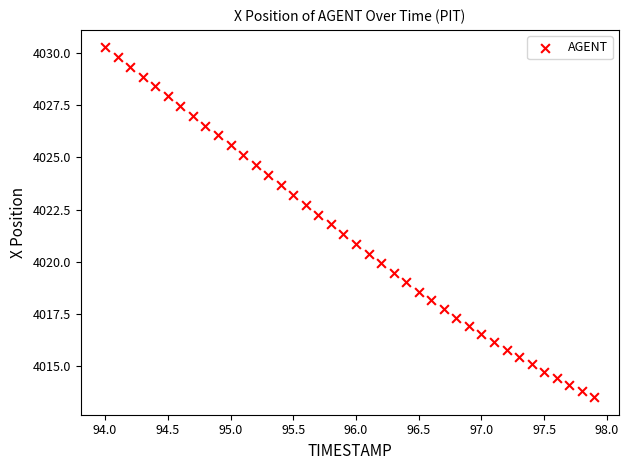

What is the range of X values (max minus min)?

3.9